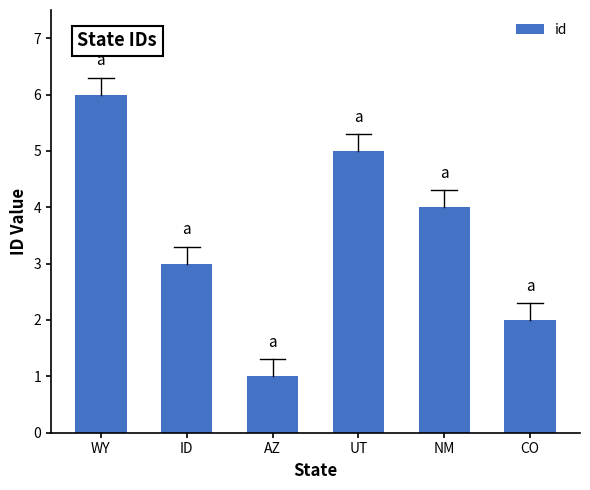

How many categories are shown in the chart?

6